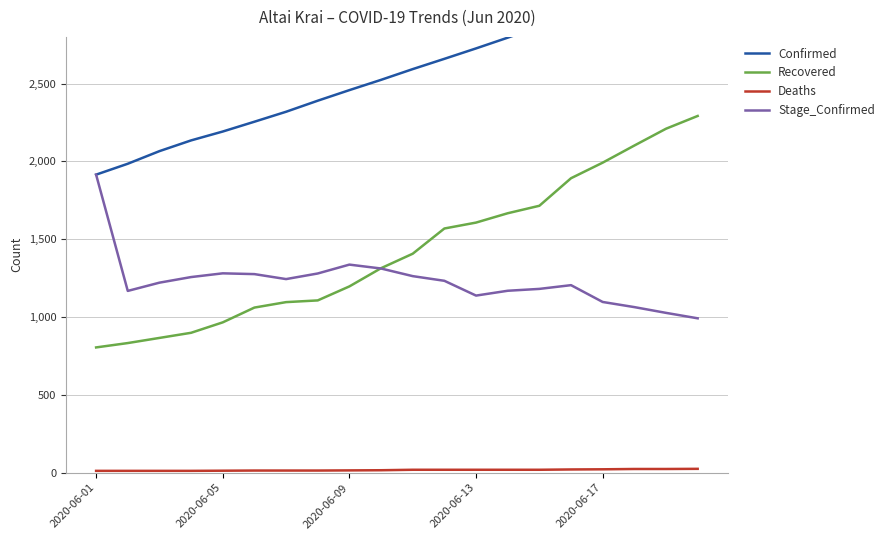

What is the lowest value of the Recovered series?

805